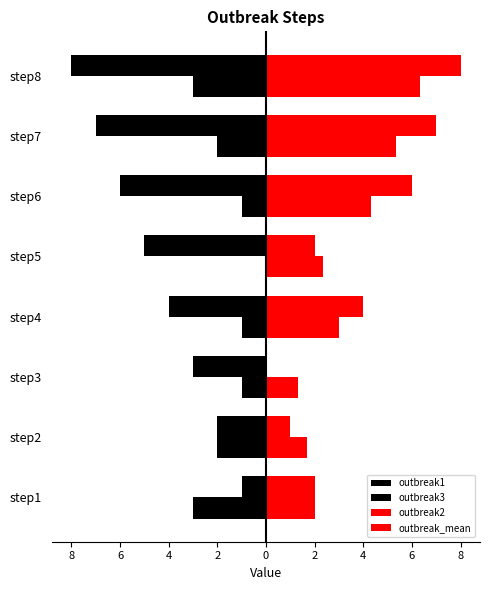

How many distinct data groups are displayed?

4